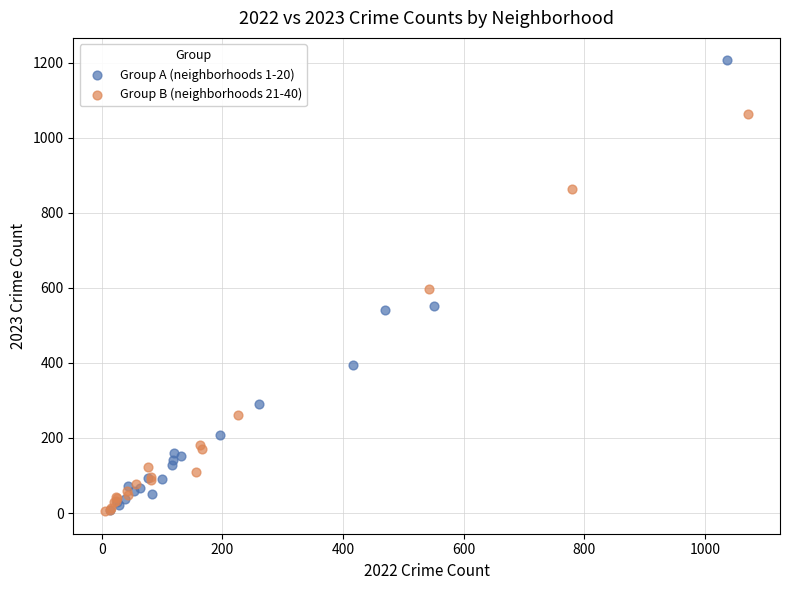

Which series contains the highest Y value?

Group A (neighborhoods 1-20)